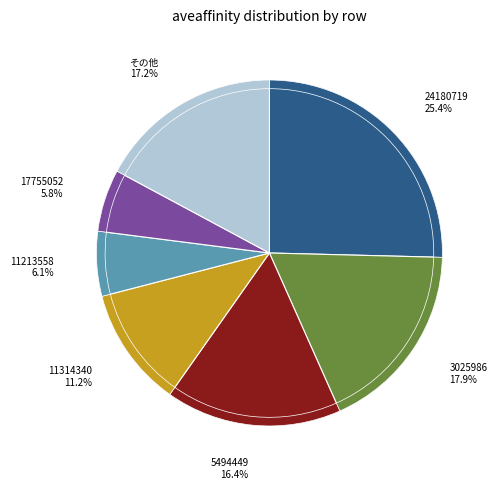

What percentage is NOT represented by 10138259?

99.8%